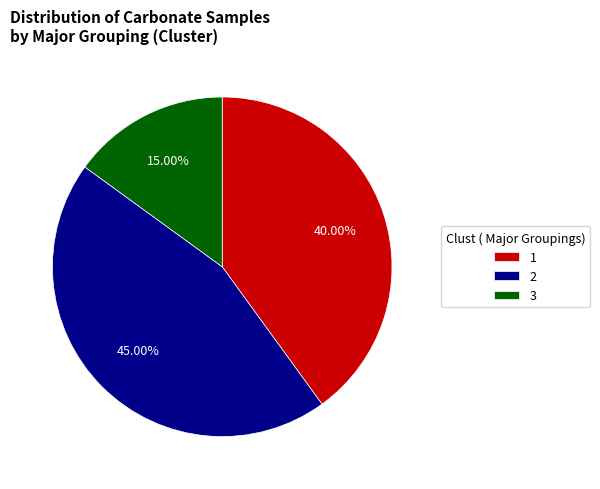

Is 2 the majority of the pie?

No